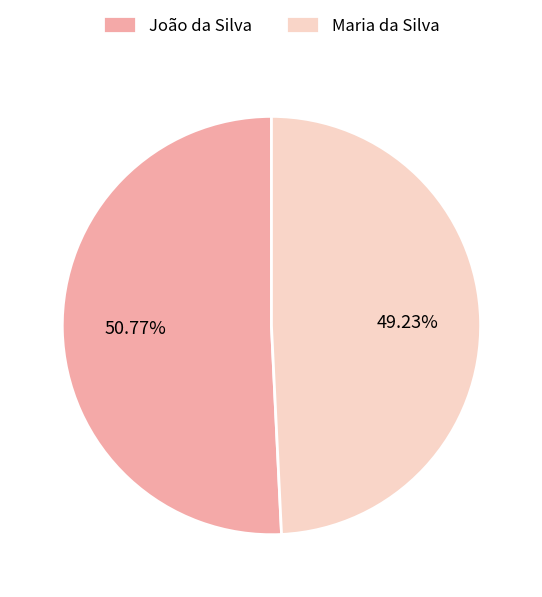

Is it true that Maria da Silva is 62% of the pie?

False